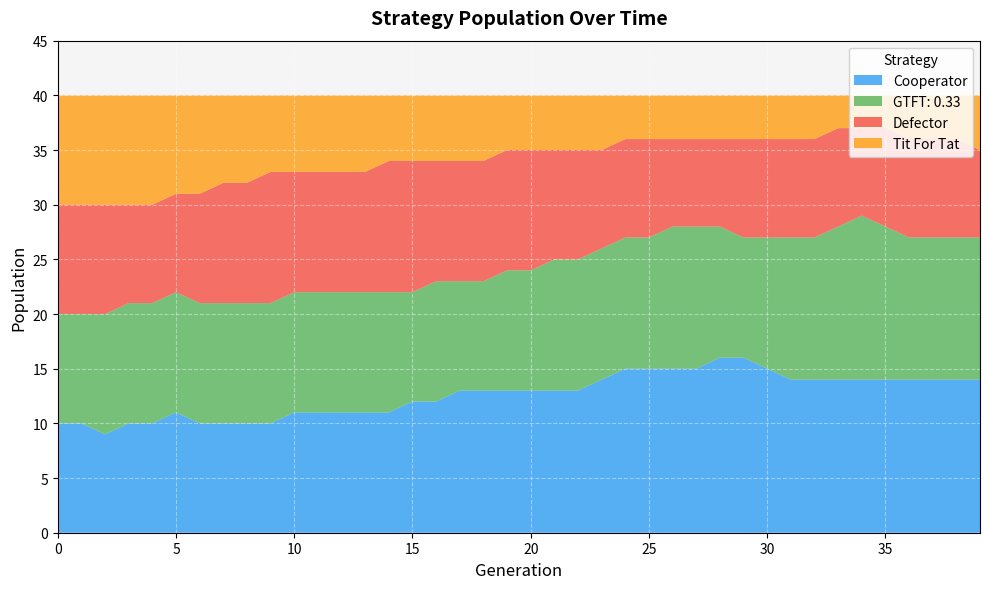

Reading left to right, transcribe all the data shown in this chart.

Cooperator: 0=10	1=10	2=9	3=10	4=10	5=11	6=10	7=10	8=10	9=10	10=11	11=11	12=11	13=11	14=11	15=12	16=12	17=13	18=13	19=13	20=13	21=13	22=13	23=14	24=15	25=15	26=15	27=15	28=16	29=16	30=15	31=14	32=14	33=14	34=14	35=14	36=14	37=14	38=14	39=14
GTFT: 0.33: 0=10	1=10	2=11	3=11	4=11	5=11	6=11	7=11	8=11	9=11	10=11	11=11	12=11	13=11	14=11	15=10	16=11	17=10	18=10	19=11	20=11	21=12	22=12	23=12	24=12	25=12	26=13	27=13	28=12	29=11	30=12	31=13	32=13	33=14	34=15	35=14	36=13	37=13	38=13	39=13
Defector: 0=10	1=10	2=10	3=9	4=9	5=9	6=10	7=11	8=11	9=12	10=11	11=11	12=11	13=11	14=12	15=12	16=11	17=11	18=11	19=11	20=11	21=10	22=10	23=9	24=9	25=9	26=8	27=8	28=8	29=9	30=9	31=9	32=9	33=9	34=8	35=9	36=9	37=9	38=9	39=8
Tit For Tat: 0=10	1=10	2=10	3=10	4=10	5=9	6=9	7=8	8=8	9=7	10=7	11=7	12=7	13=7	14=6	15=6	16=6	17=6	18=6	19=5	20=5	21=5	22=5	23=5	24=4	25=4	26=4	27=4	28=4	29=4	30=4	31=4	32=4	33=3	34=3	35=3	36=4	37=4	38=4	39=5